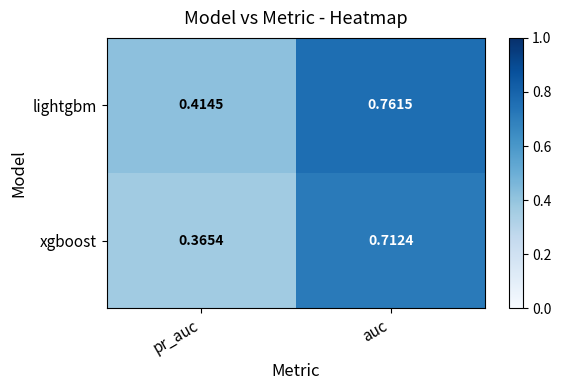

Which series has the largest total across all categories?

lightgbm